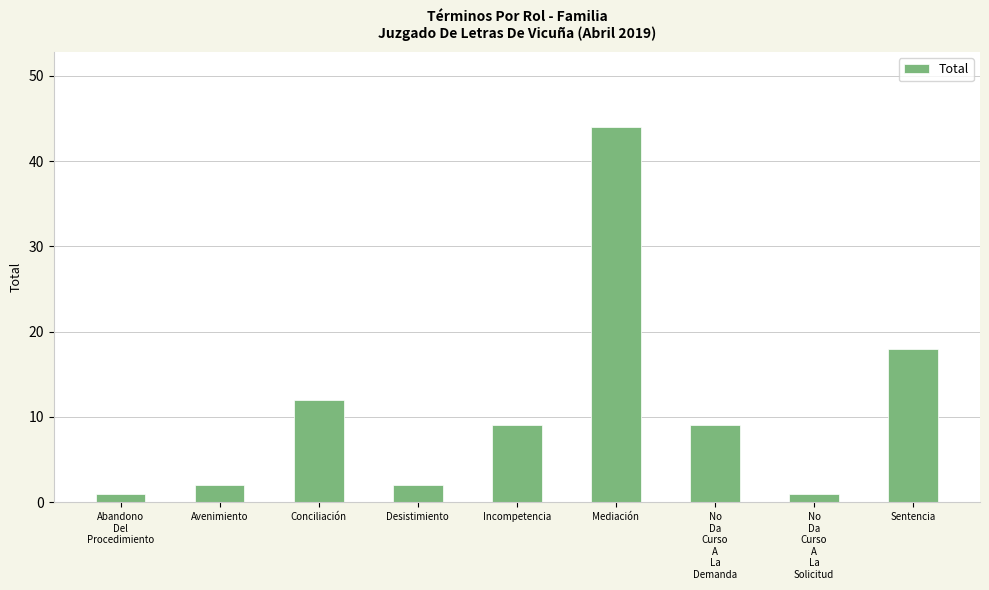

What is the sum of the values at Mediación and Sentencia?

62